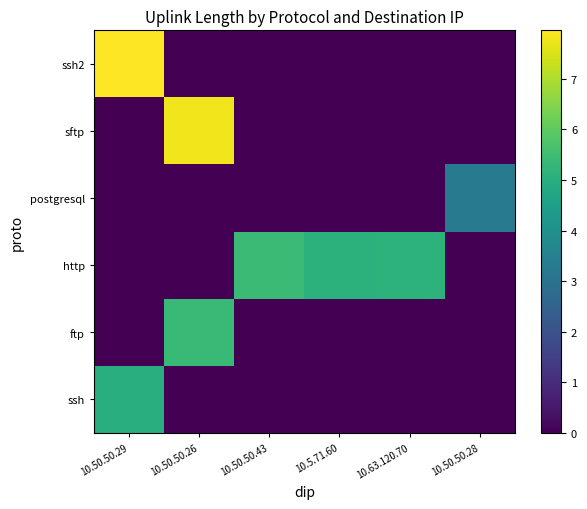

Reading left to right, list all the values displayed in this chart.

ssh: 10.50.50.29=5.0	10.50.50.26=0.0	10.50.50.43=0.0	10.5.71.60=0.0	10.63.120.70=0.0	10.50.50.28=0.0
ftp: 10.50.50.29=0.0	10.50.50.26=5.4	10.50.50.43=0.0	10.5.71.60=0.0	10.63.120.70=0.0	10.50.50.28=0.0
http: 10.50.50.29=0.0	10.50.50.26=0.0	10.50.50.43=5.4	10.5.71.60=5.1	10.63.120.70=5.1	10.50.50.28=0.0
postgresql: 10.50.50.29=0.0	10.50.50.26=0.0	10.50.50.43=0.0	10.5.71.60=0.0	10.63.120.70=0.0	10.50.50.28=3.3
sftp: 10.50.50.29=0.0	10.50.50.26=7.8	10.50.50.43=0.0	10.5.71.60=0.0	10.63.120.70=0.0	10.50.50.28=0.0
ssh2: 10.50.50.29=8.0	10.50.50.26=0.0	10.50.50.43=0.0	10.5.71.60=0.0	10.63.120.70=0.0	10.50.50.28=0.0